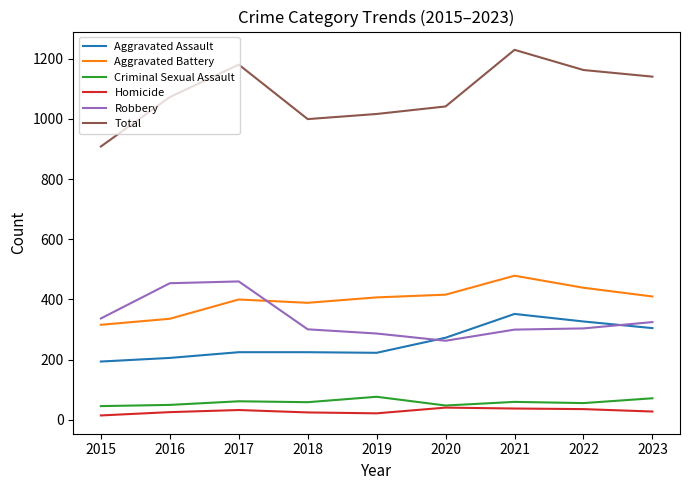

Is the value of Homicide at 2015 greater than the value of Total at 2023?

No